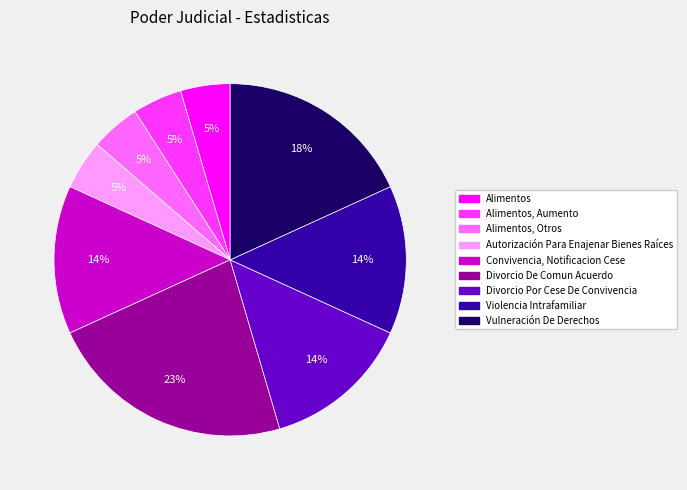

How many segments does this pie chart have?

9